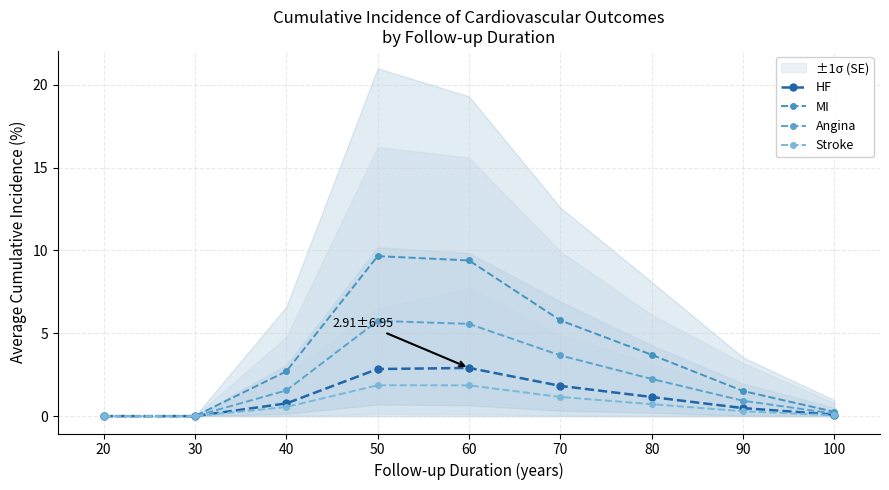

True or false: Angina and Stroke intersect in this chart.

False